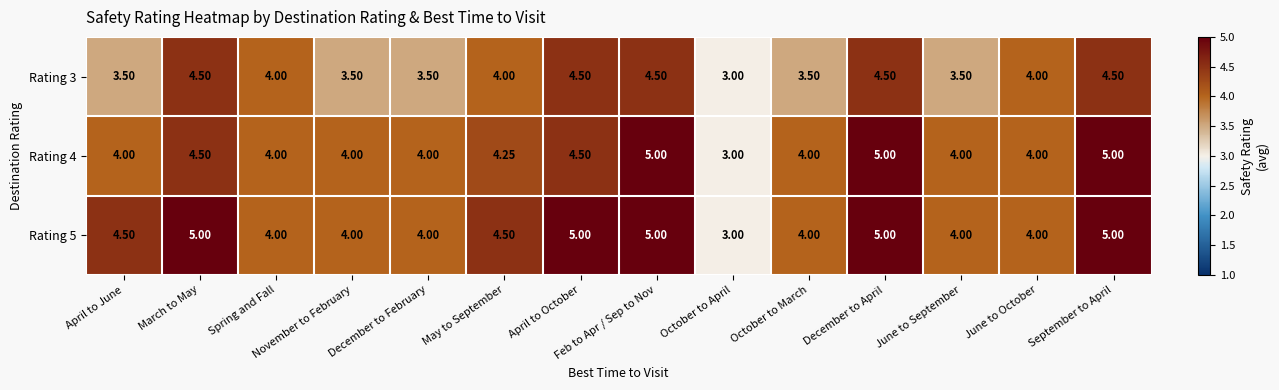

What is the smallest value displayed?

3.0